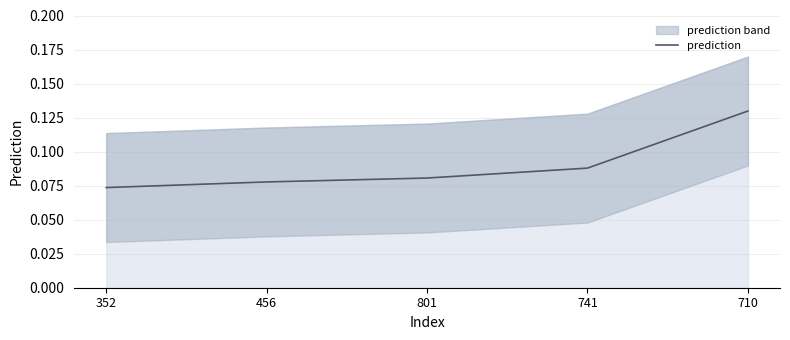

What is the label of the 5th point from the right?

352